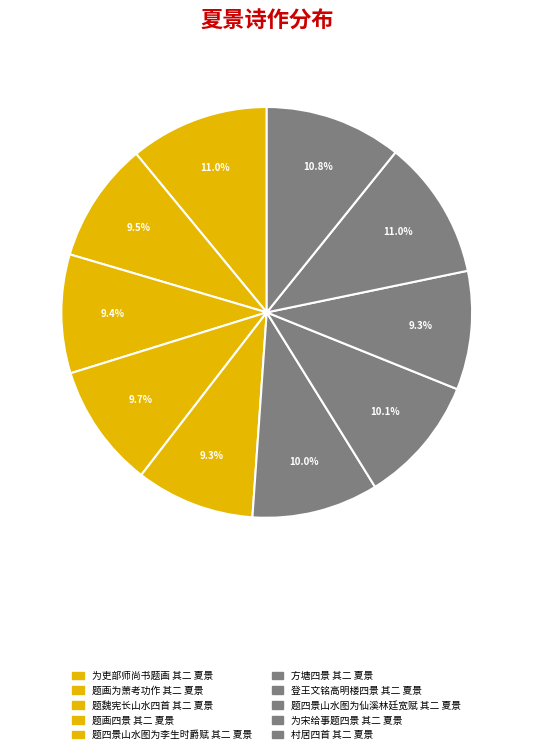

Is there any slice that represents more than half of the pie?

No